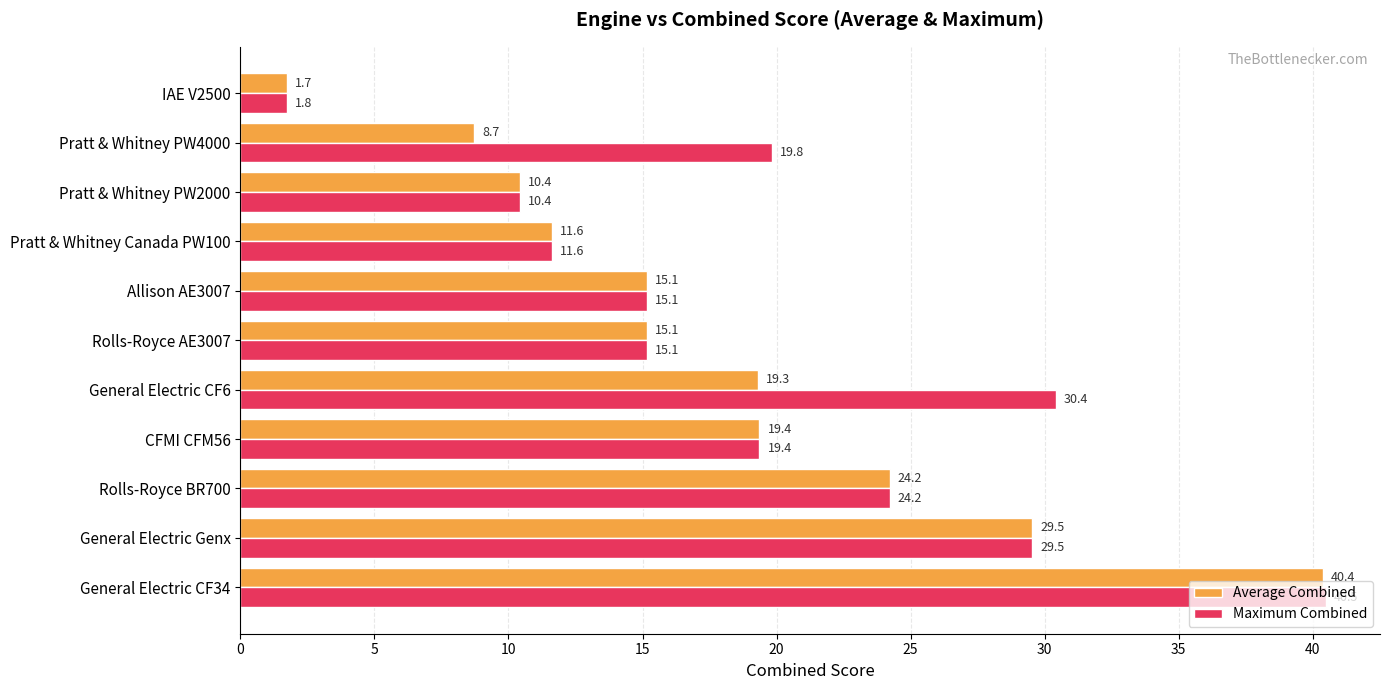

Count the number of data series in this chart.

2